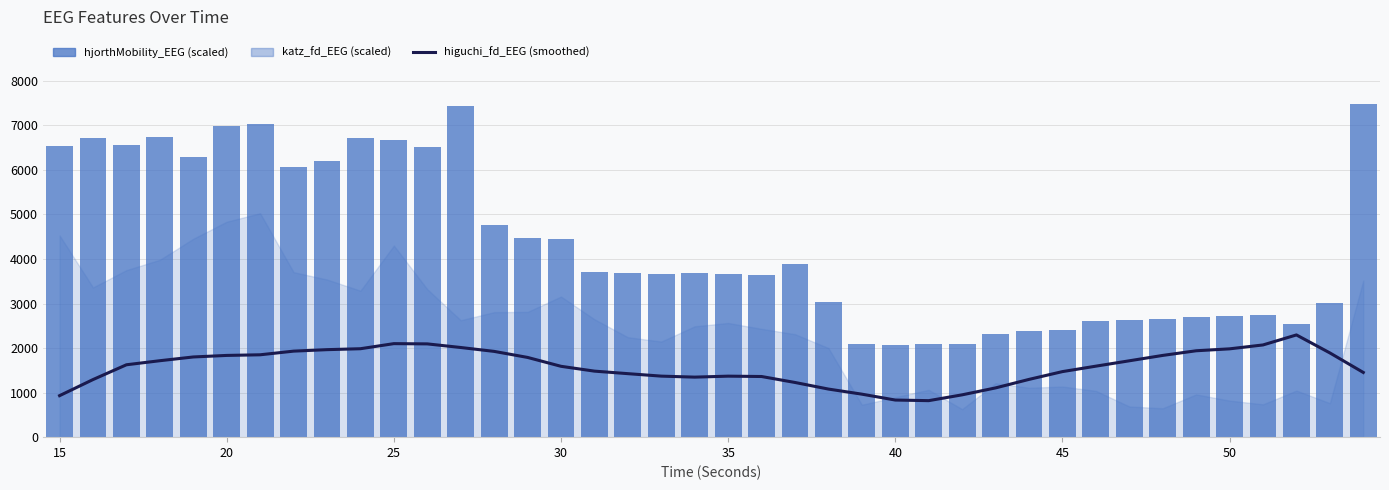

How many data points in higuchi_fd_EEG (smoothed) are less than 1624?

20